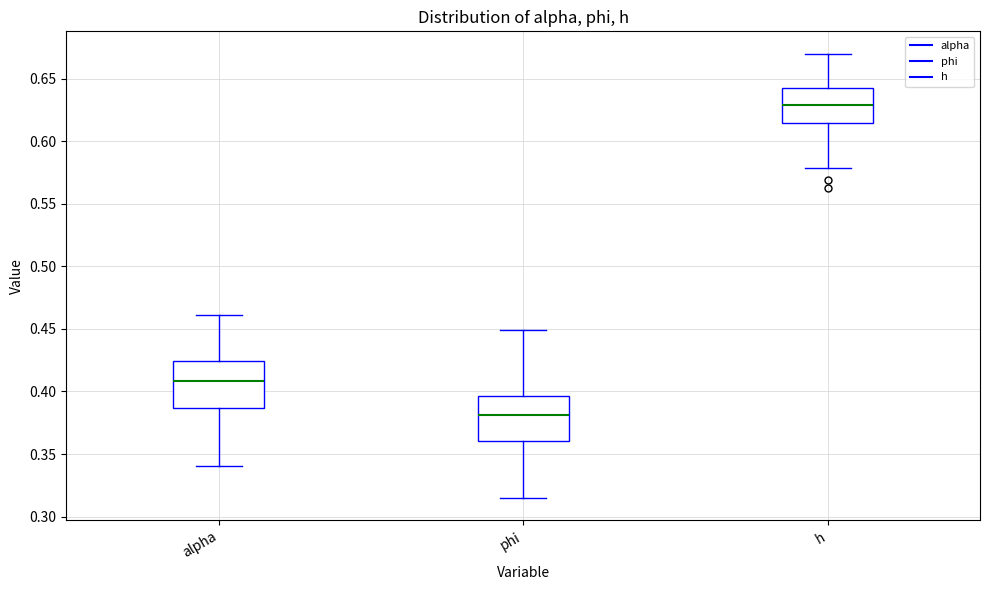

Reading left to right, transcribe this box plot: for each box, give where its median line is, the range the box spans, and where its two whiskers end, as read against the y-axis. The values are not printed on the chart, so give them approximately, as read against the axis.

alpha: median 0.410, box 0.385 to 0.425, whiskers 0.340 to 0.460
phi: median 0.380, box 0.360 to 0.395, whiskers 0.315 to 0.450
h: median 0.630, box 0.615 to 0.640, whiskers 0.580 to 0.670